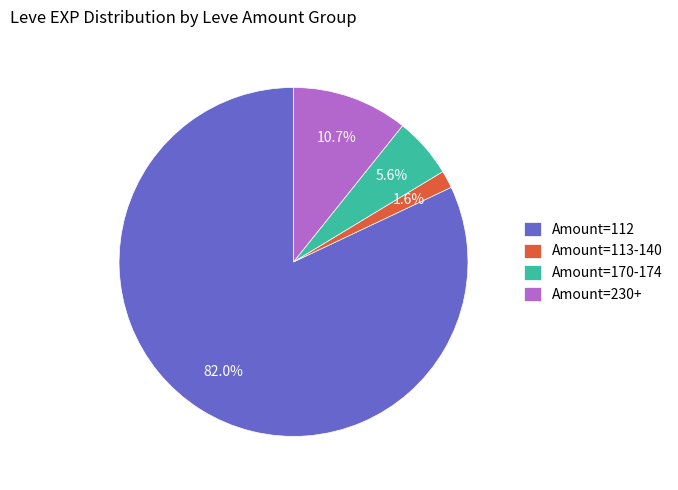

Is there any slice that represents more than half of the pie?

Yes